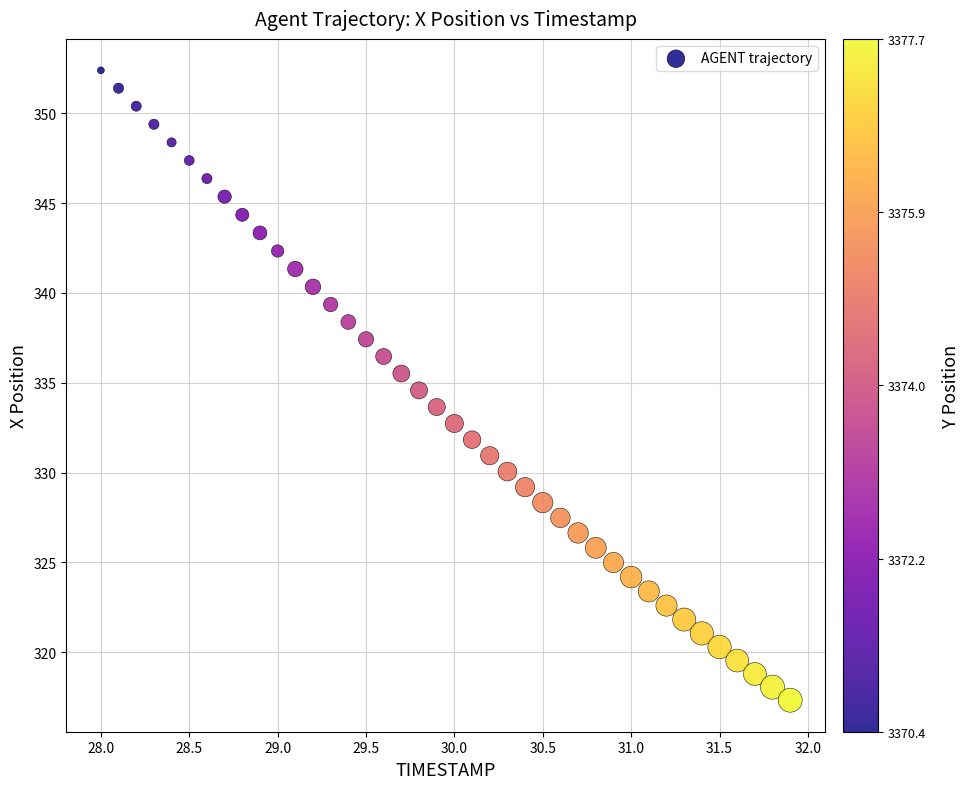

What is the range of Y values (max minus min)?

35.1